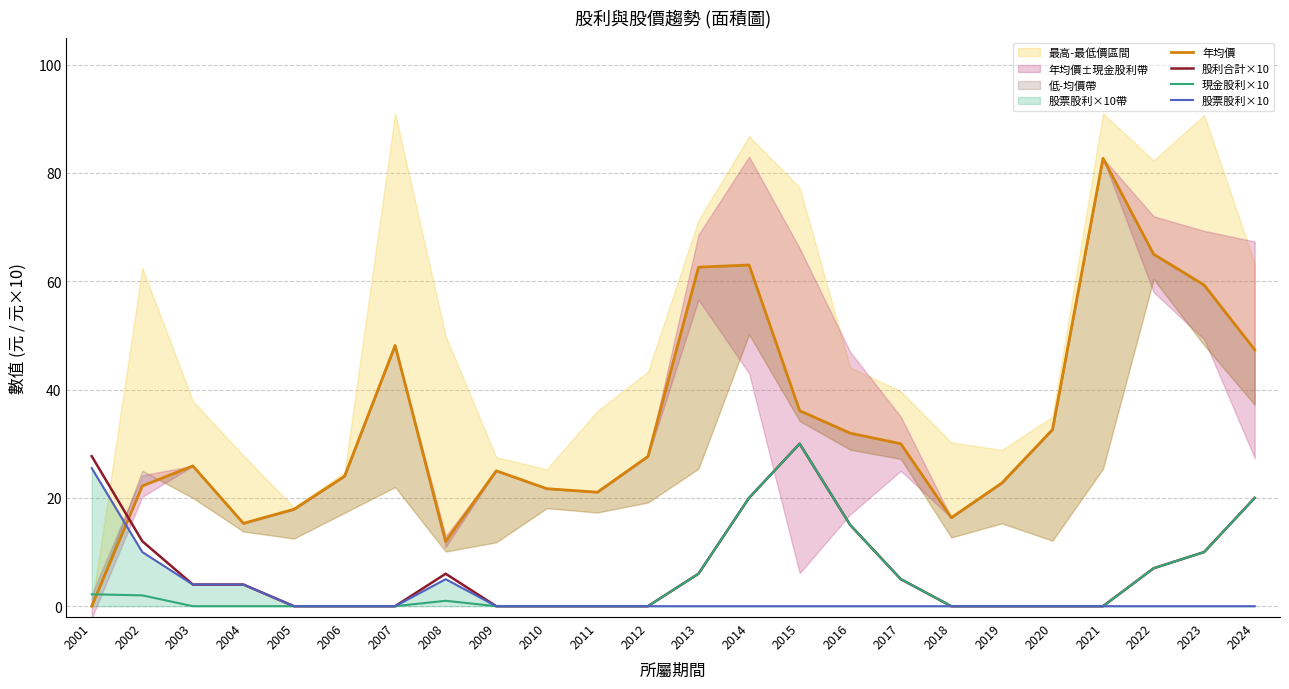

How many lines are shown in the chart?

4